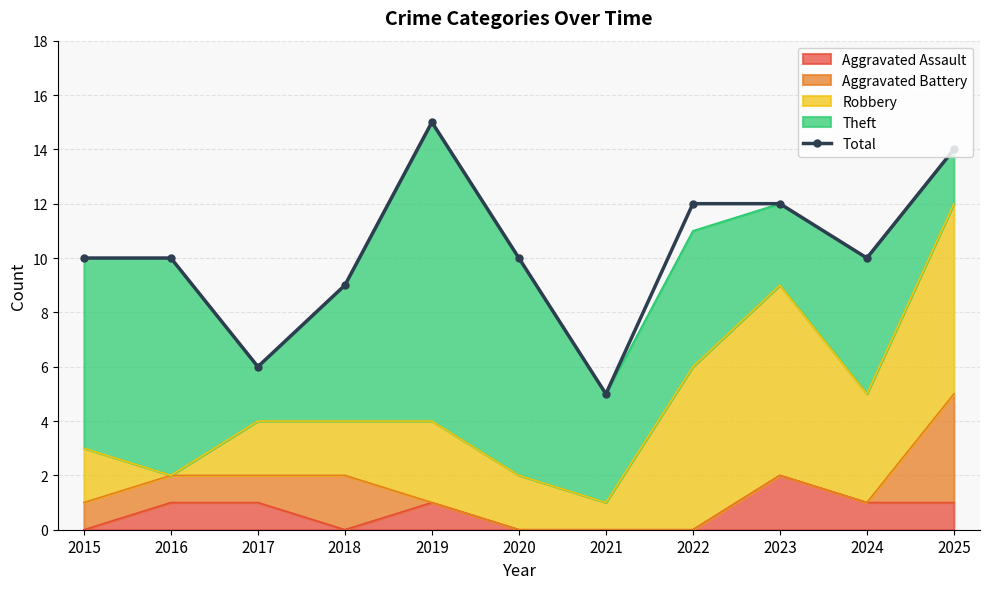

Is it true that the value at 2023 is 12?

True